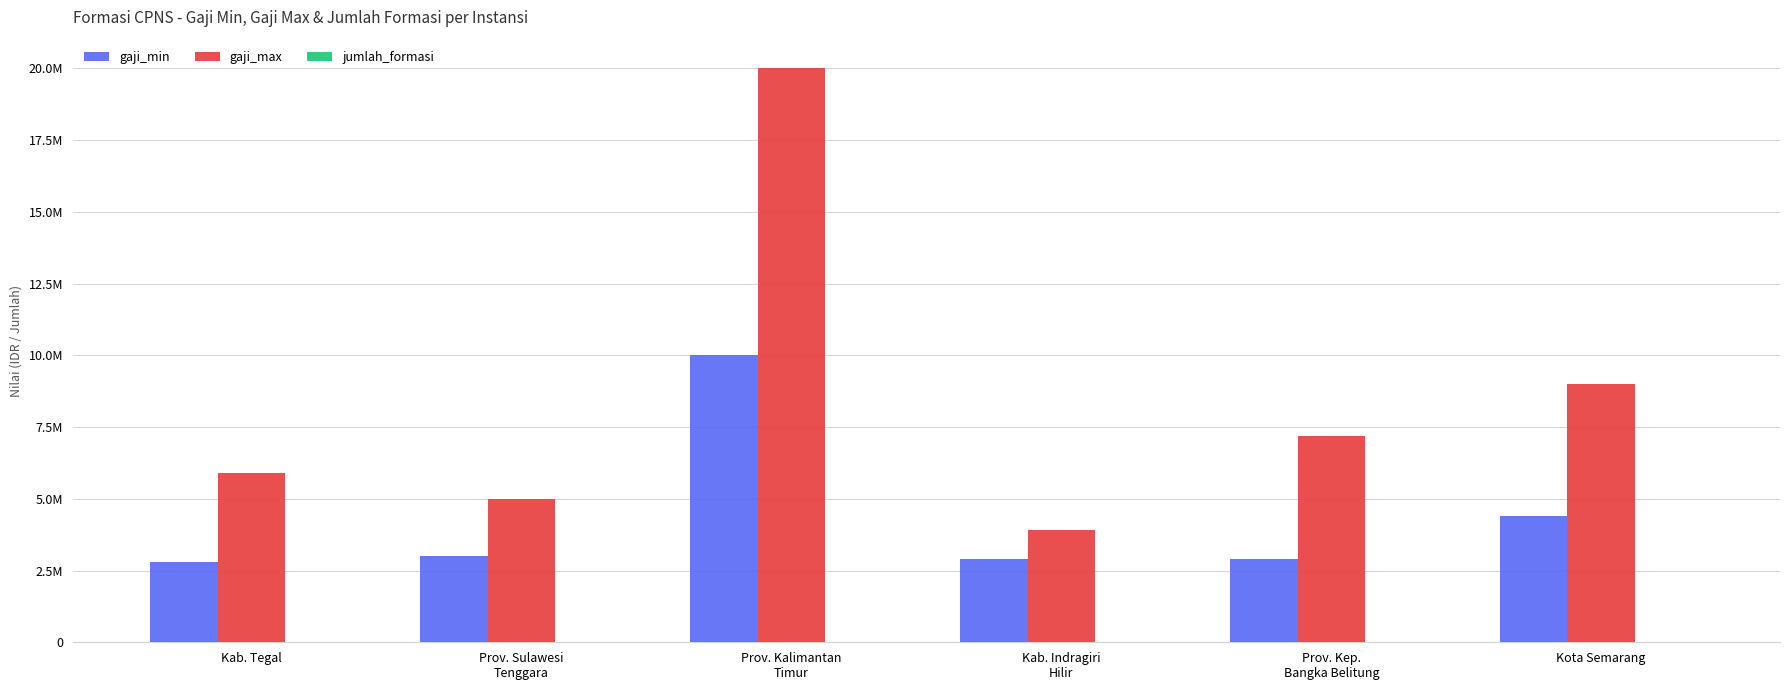

What is the label of the 2nd bar from the left?

Prov. Sulawesi
Tenggara